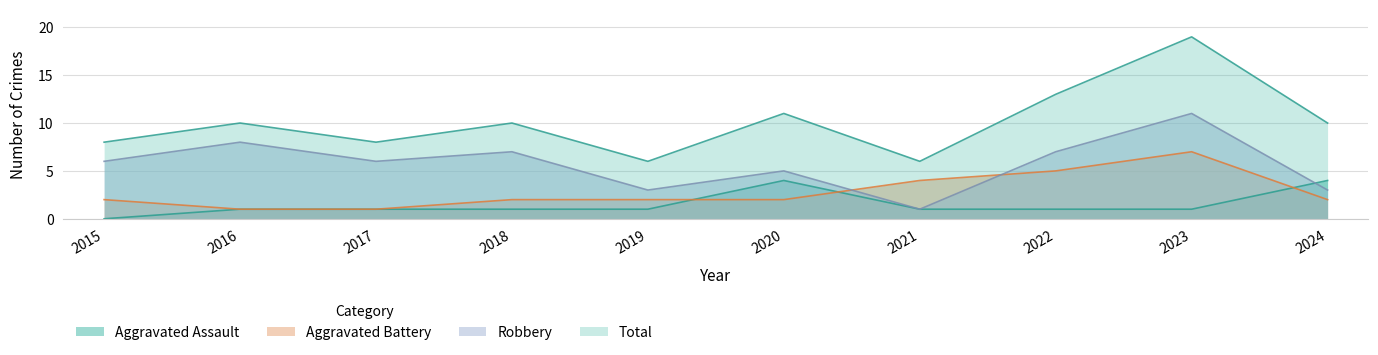

What are all the series names shown in the legend?

Aggravated Assault, Aggravated Battery, Robbery, Total